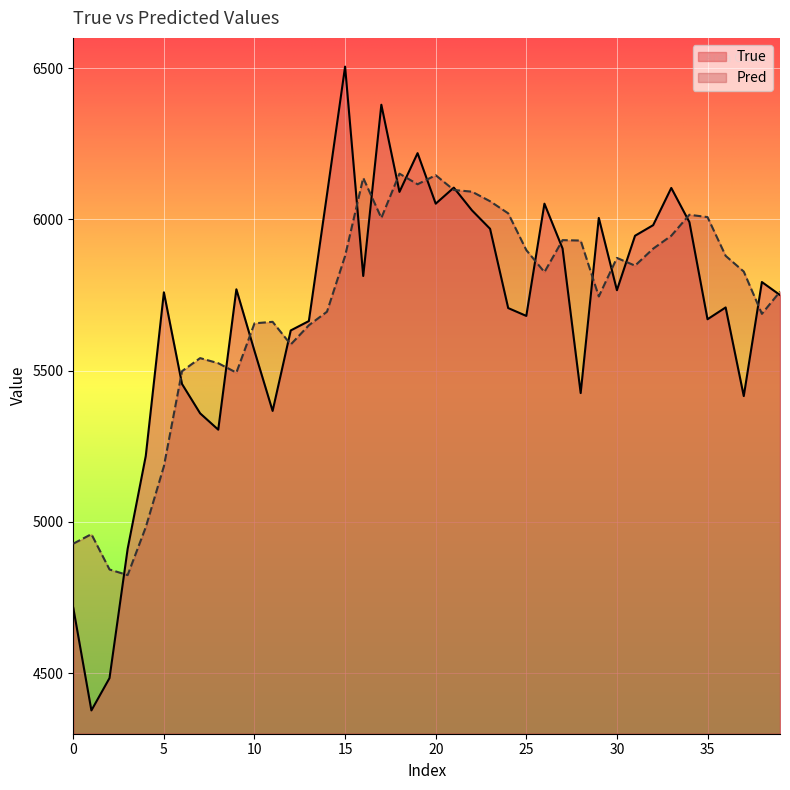

What is the sum of the True values at 10 and 20?

11617.0